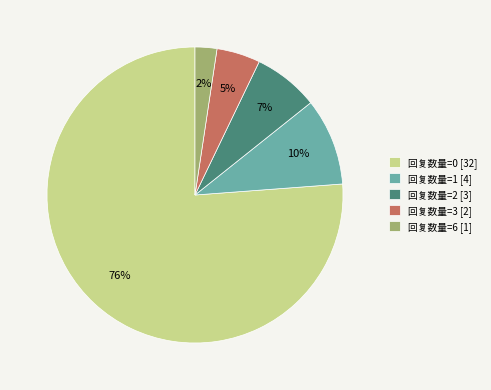

To the nearest percent, what percentage of the pie is 回复数量=0?

76%